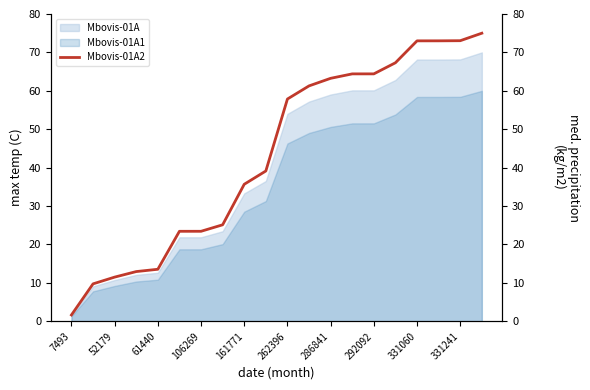

What is the smallest value displayed?

1.7